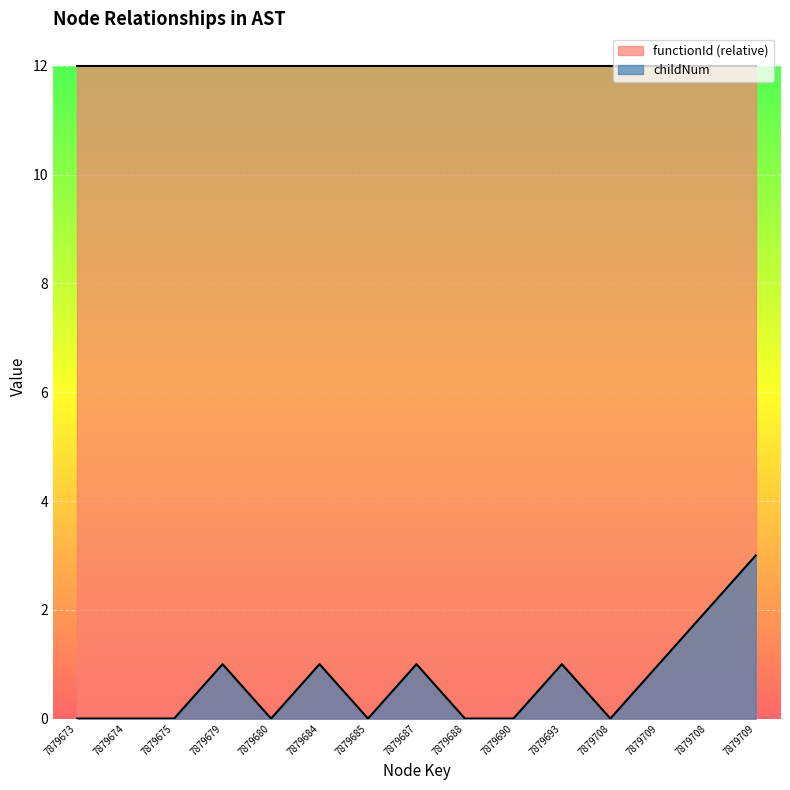

Where is the data nearest to the value 1?

7879679